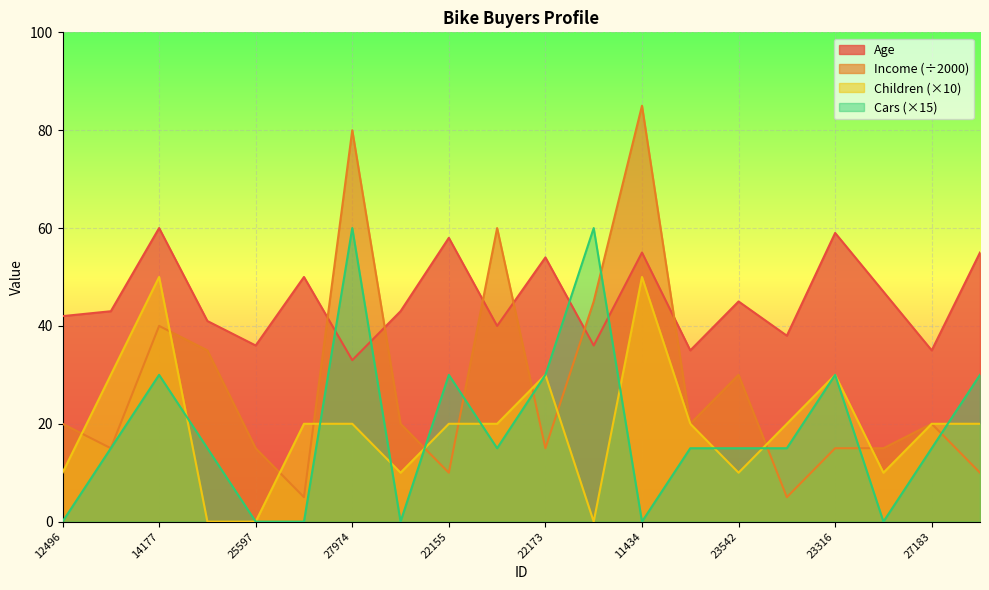

Which series has the widest spread of values?

Income